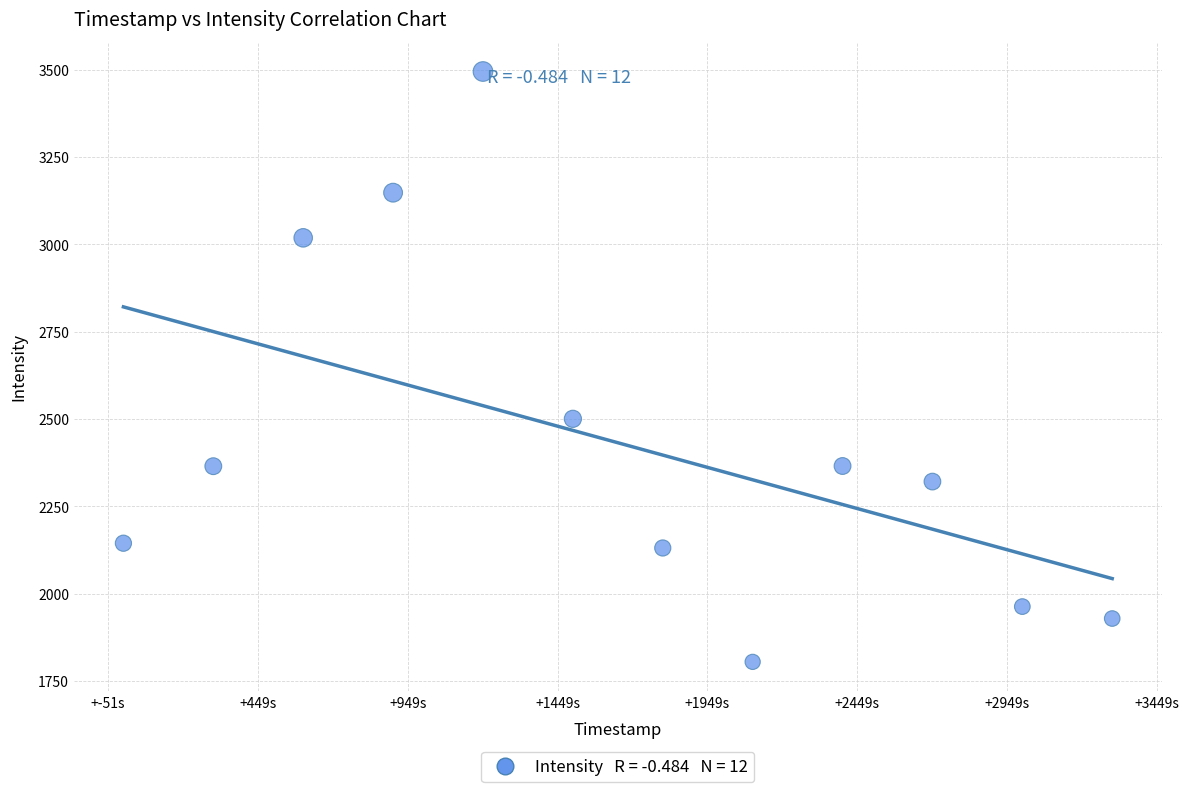

What Y value in the scatter plot is closest to 2649?

2500.8